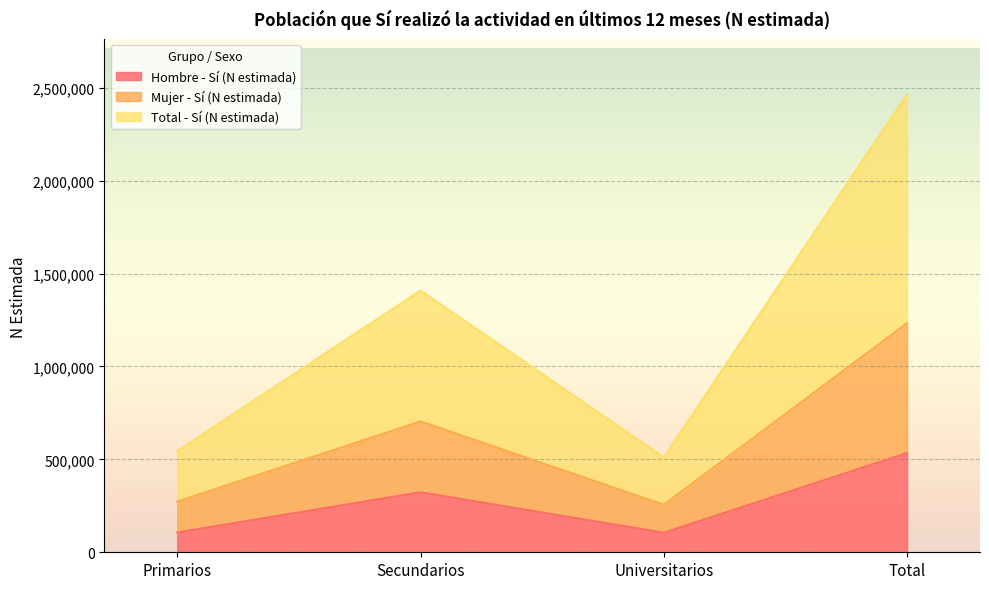

At which category does the chart reach its peak across all series?

Total